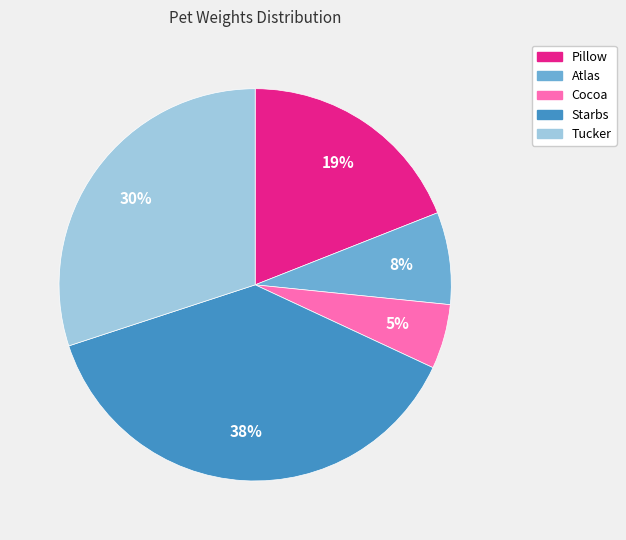

Rank the categories by value from lowest to highest.

Cocoa, Atlas, Pillow, Tucker, Starbs